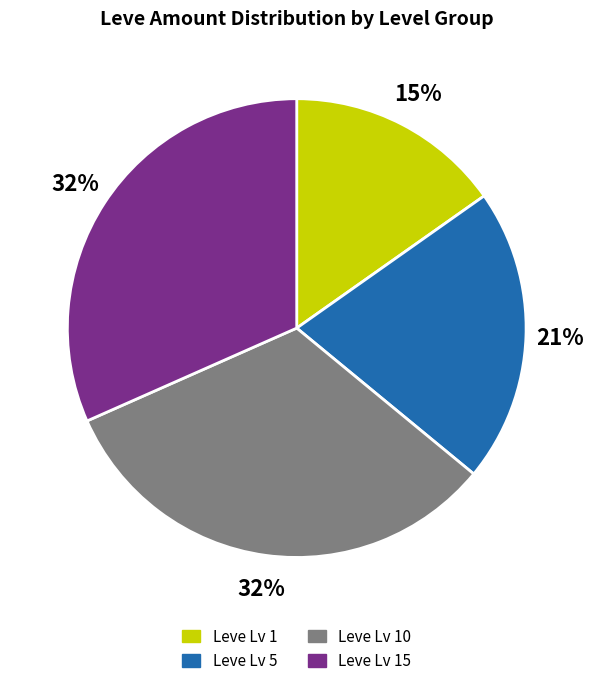

To the nearest percent, what is the average slice percentage?

25%